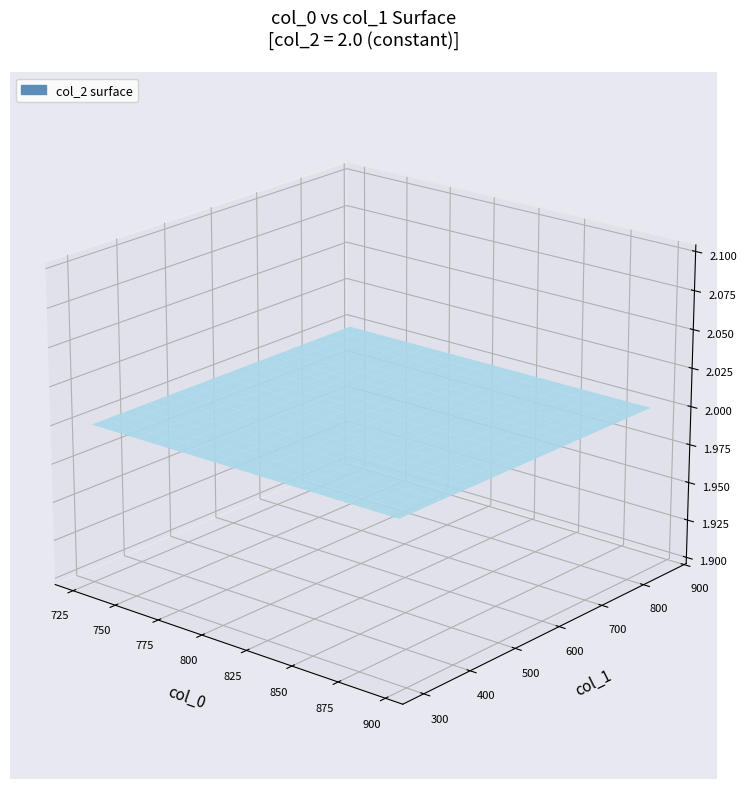

Is it true that col_2 equals 2.0 at 3?

True